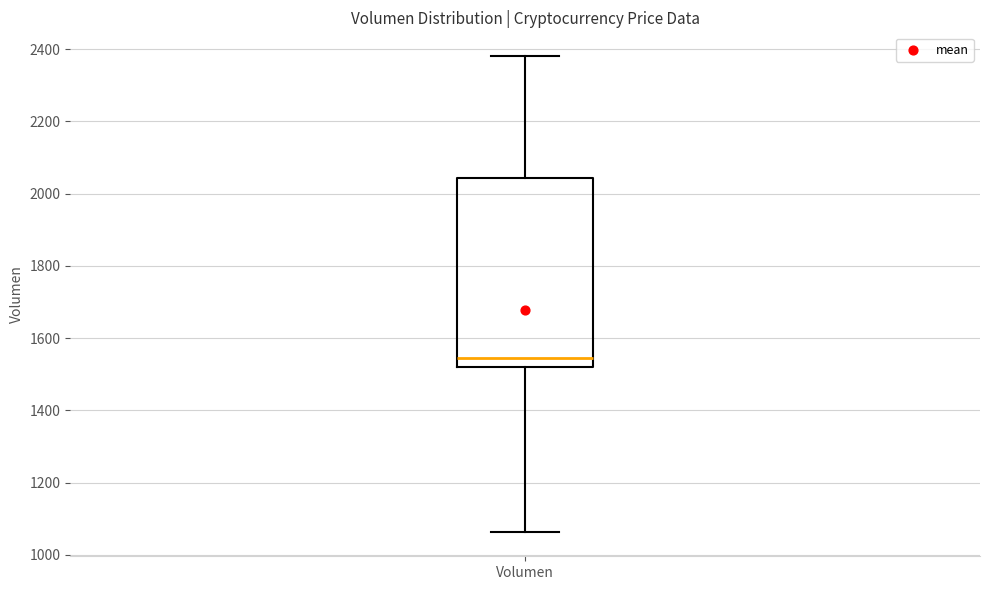

Transcribe this box plot: give where the median line is, the range the box spans, and where the two whiskers end, as read against the y-axis. The values are not printed on the chart, so give them approximately, as read against the axis.

median 1540, box 1520 to 2040, whiskers 1060 to 2380